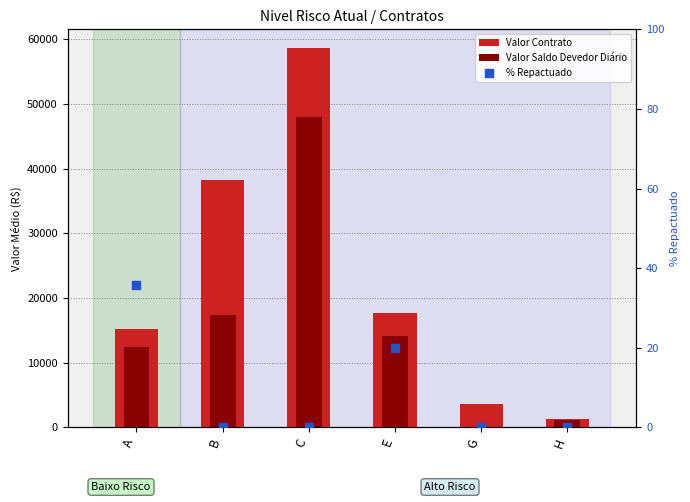

What is the total value across all series at B?

55620.1